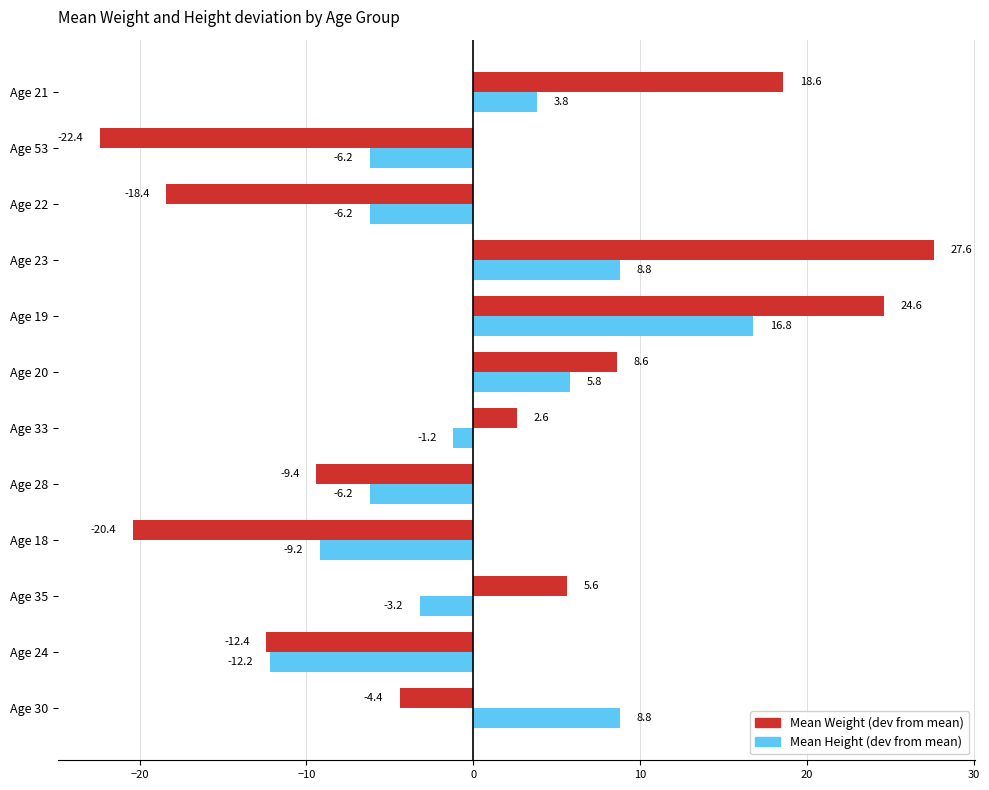

What is the spread (max minus min) of values at Age 20?

2.8